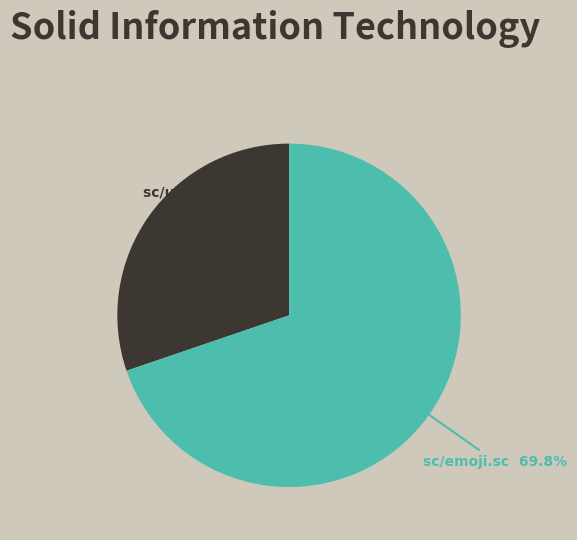

What is the ratio of the value at sc/emoji.sc to the value at sc/ui.sc?

2.3